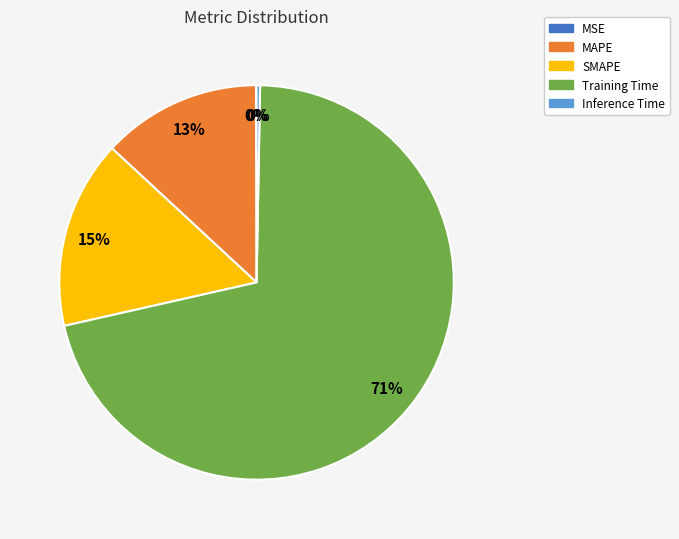

Which slice is the largest?

Training Time